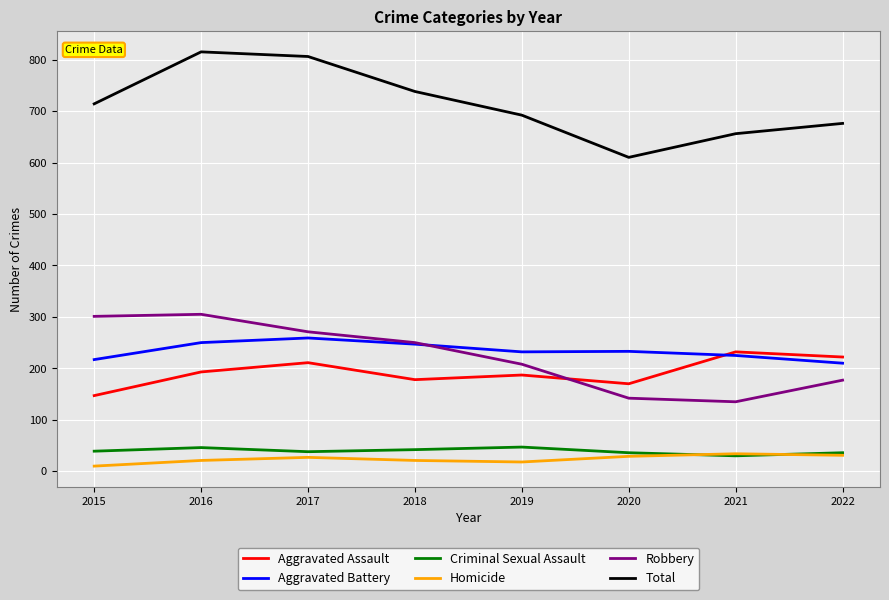

Which series has the widest spread of values?

Total